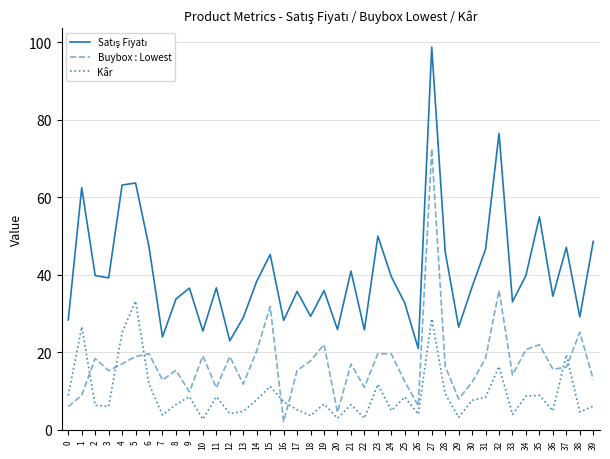

Is it true that Kâr equals 4.0 at 33?

True